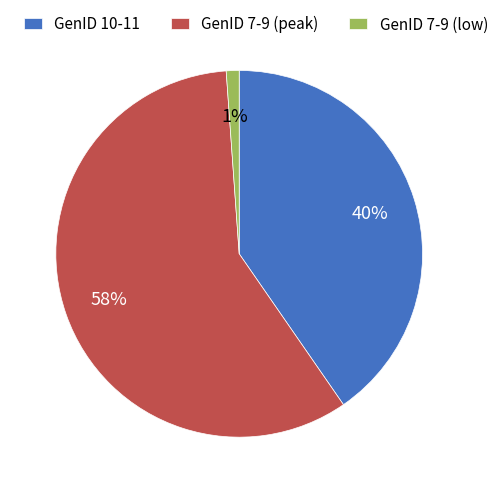

Is there any slice that represents more than half of the pie?

Yes